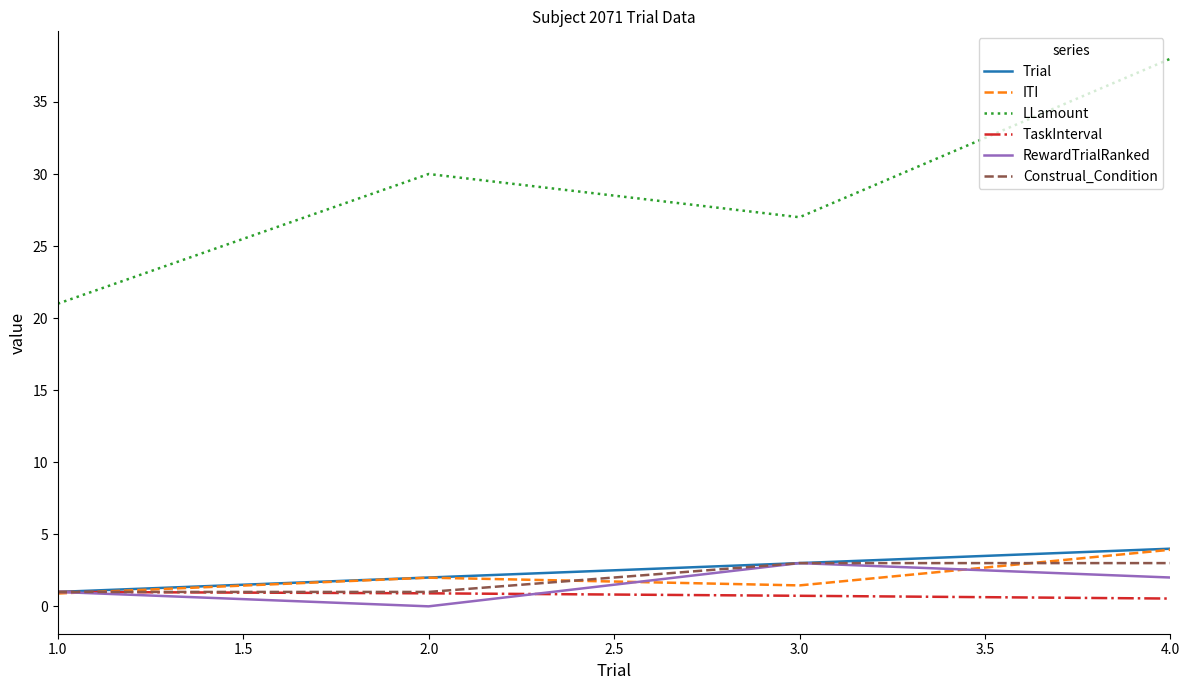

Rank the categories by LLamount value from lowest to highest.

1.0, 3.0, 2.0, 4.0